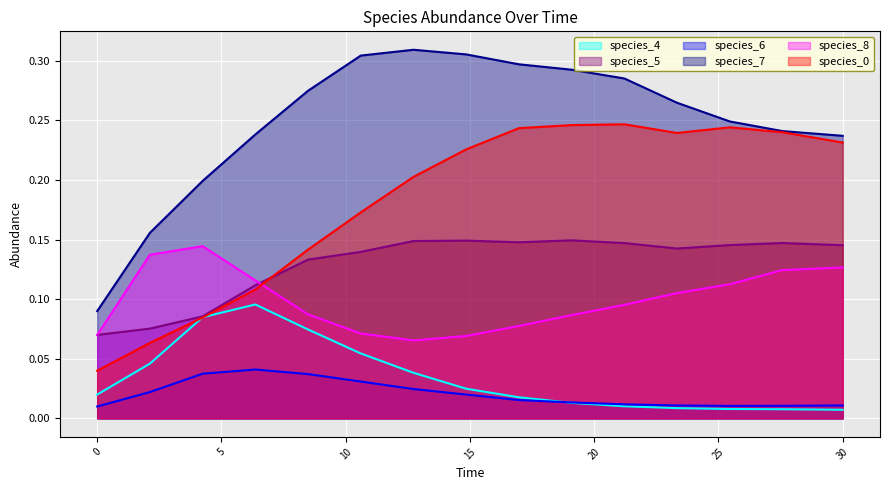

What is the label of the 5th point from the left?

8.484848484848484